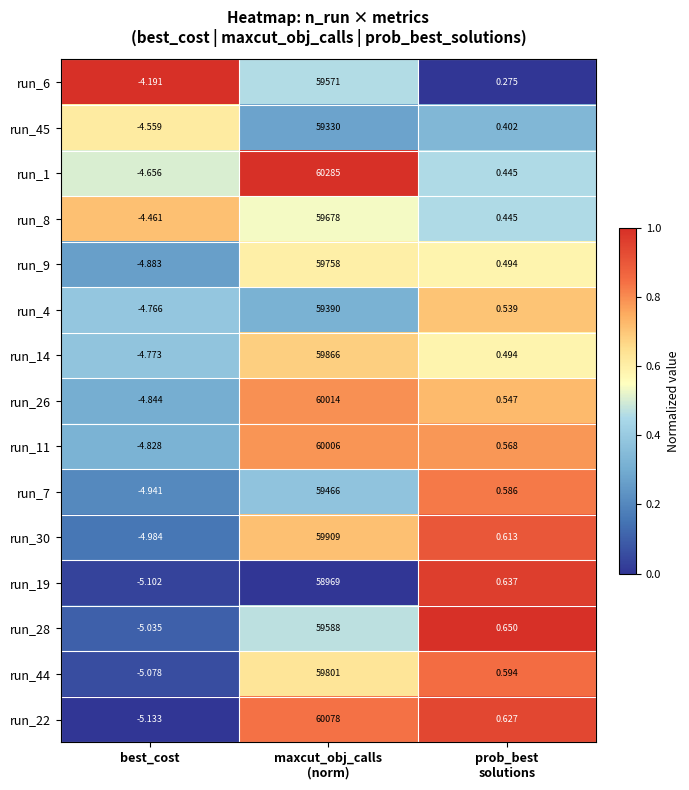

At how many categories does at least one series exceed 0?

2